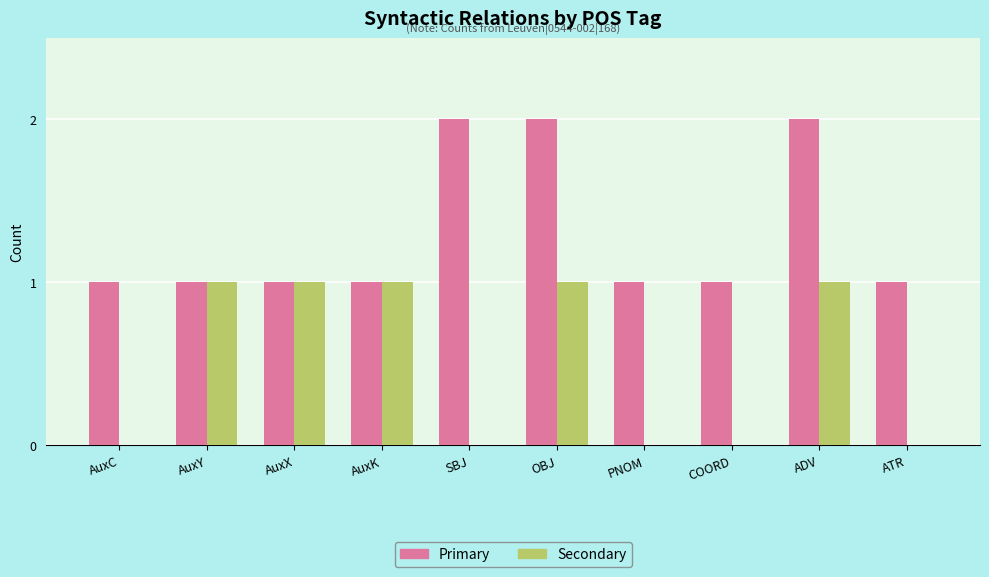

Reading left to right, transcribe all the data shown in this chart.

Primary: 1	1	1	1	2	2	1	1	2	1
Secondary: 0	1	1	1	0	1	0	0	1	0